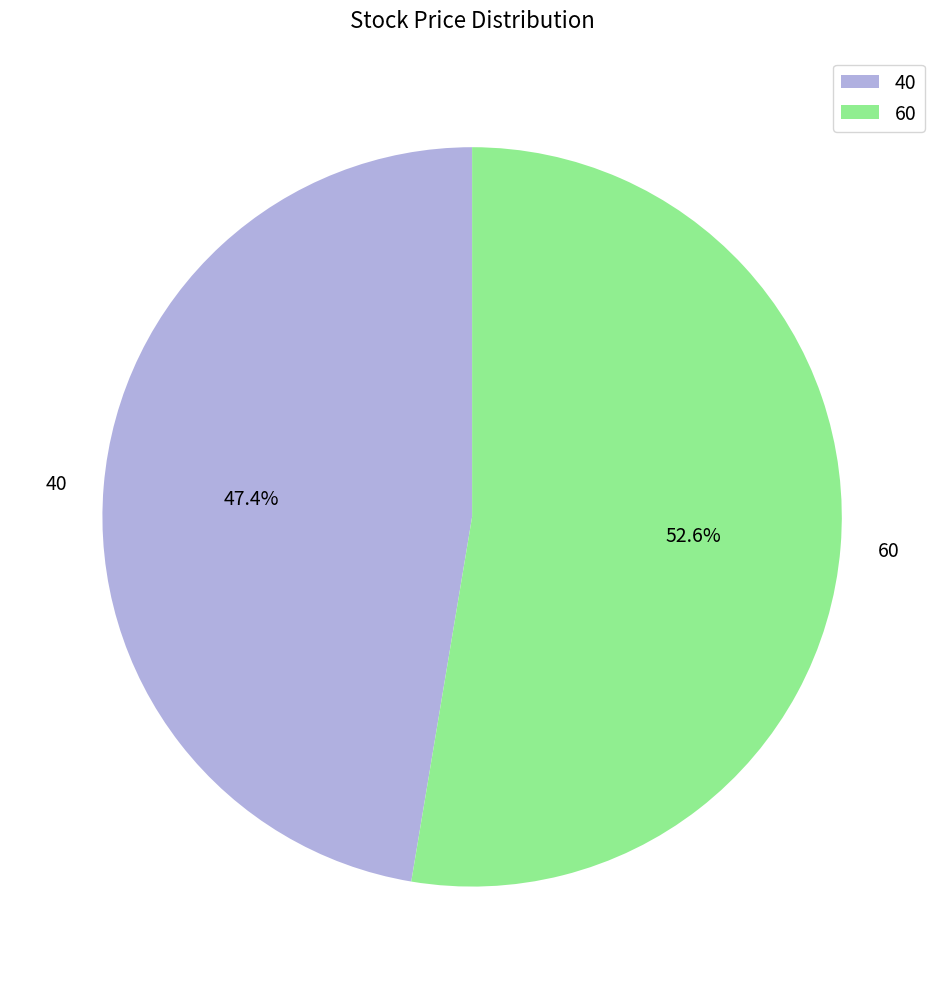

The 60 slice represents 58% of the pie. True or false?

False